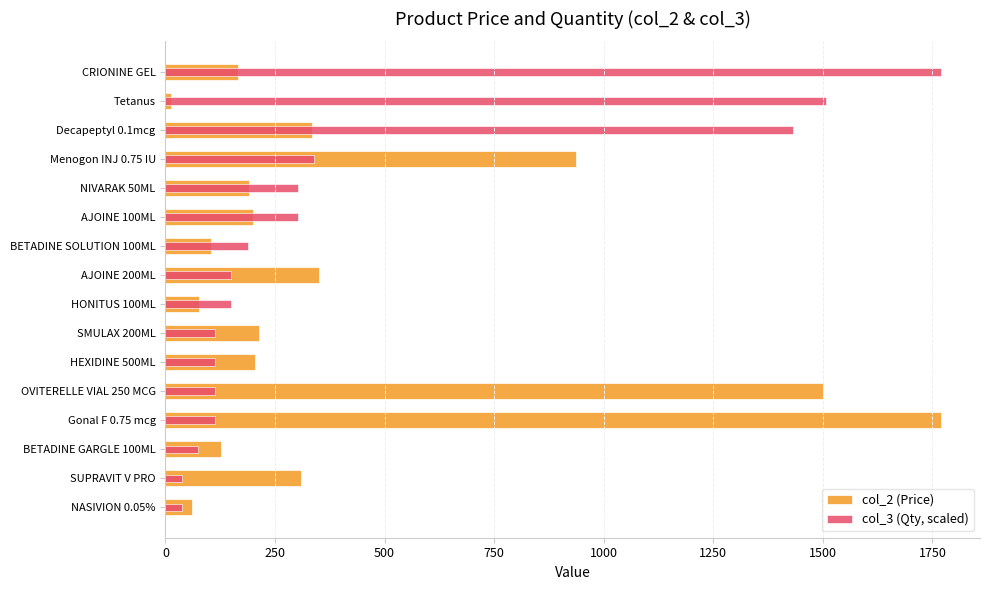

What are all the series names shown in the legend?

col_2 (Price), col_3 (Qty, scaled)